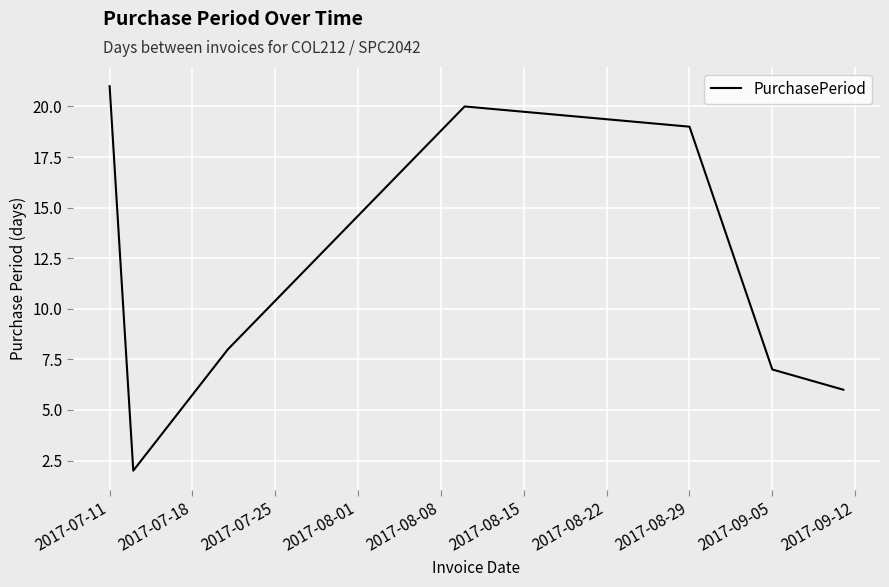

Reading left to right, list all the values displayed in this chart.

21	2	8	20	19	7	6